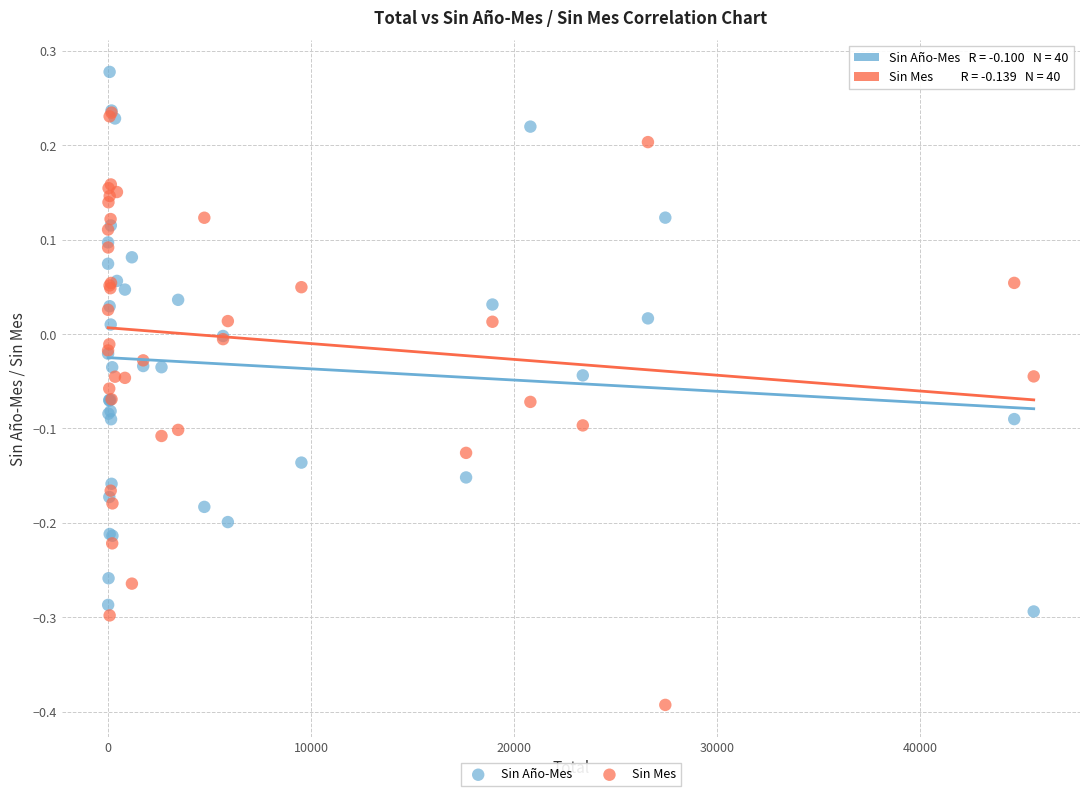

Which series has the widest spread of Y values?

Sin Mes